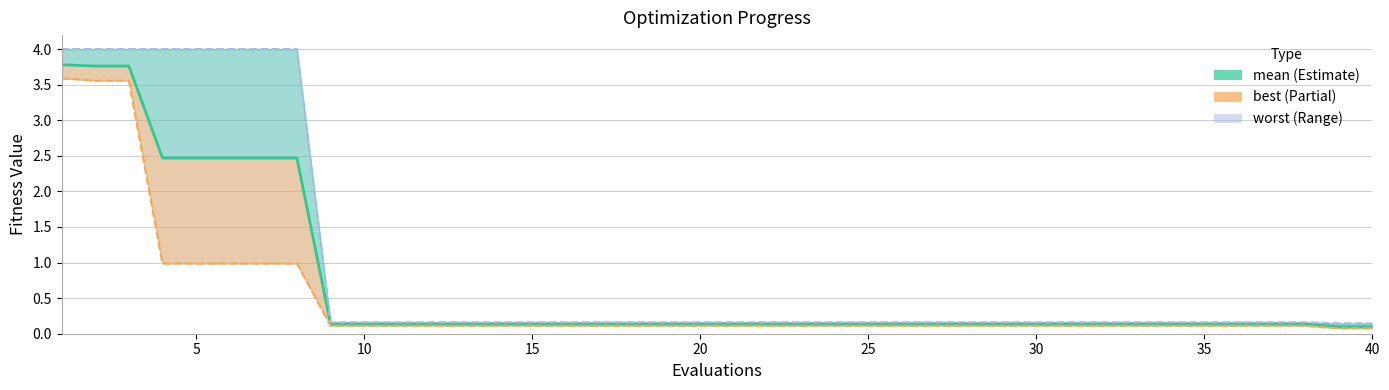

What is the value of the 18th point from the left?

0.1